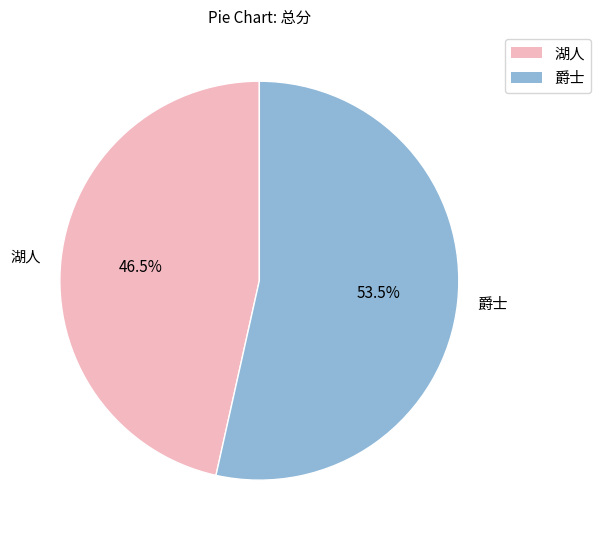

To the nearest percent, what is the average slice percentage?

50%